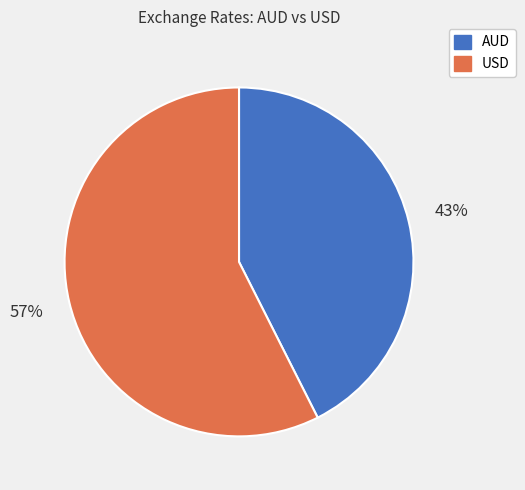

What is the largest slice in the pie chart?

USD